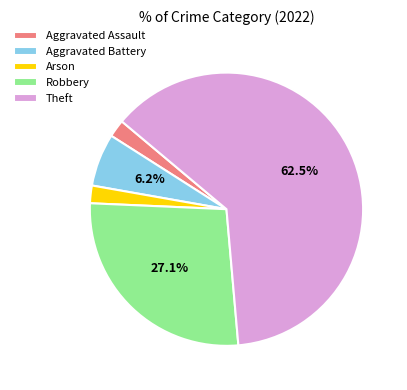

The Robbery slice represents 36% of the pie. True or false?

False